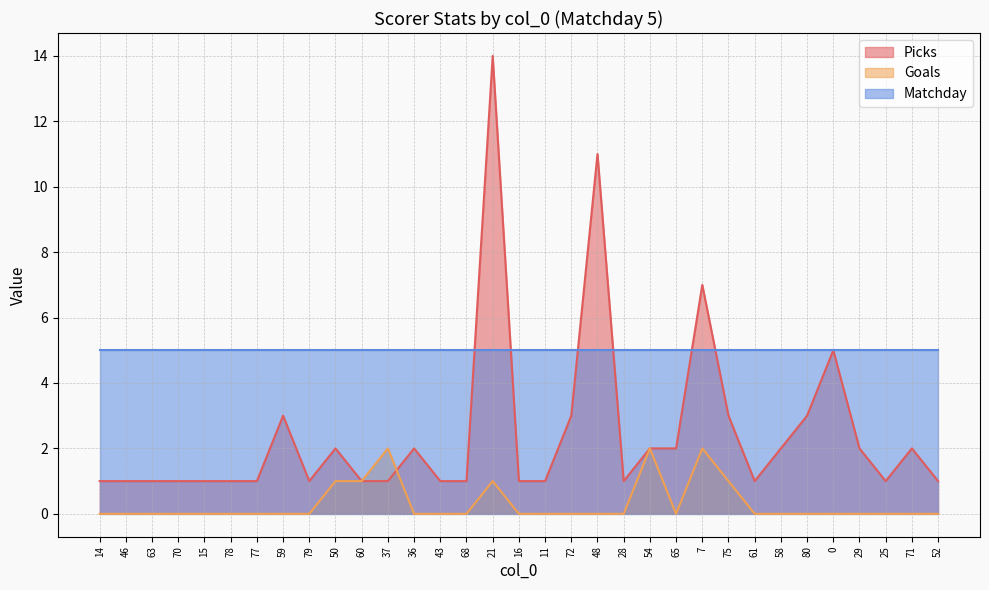

At which category does Goals reach its first local valley?

65